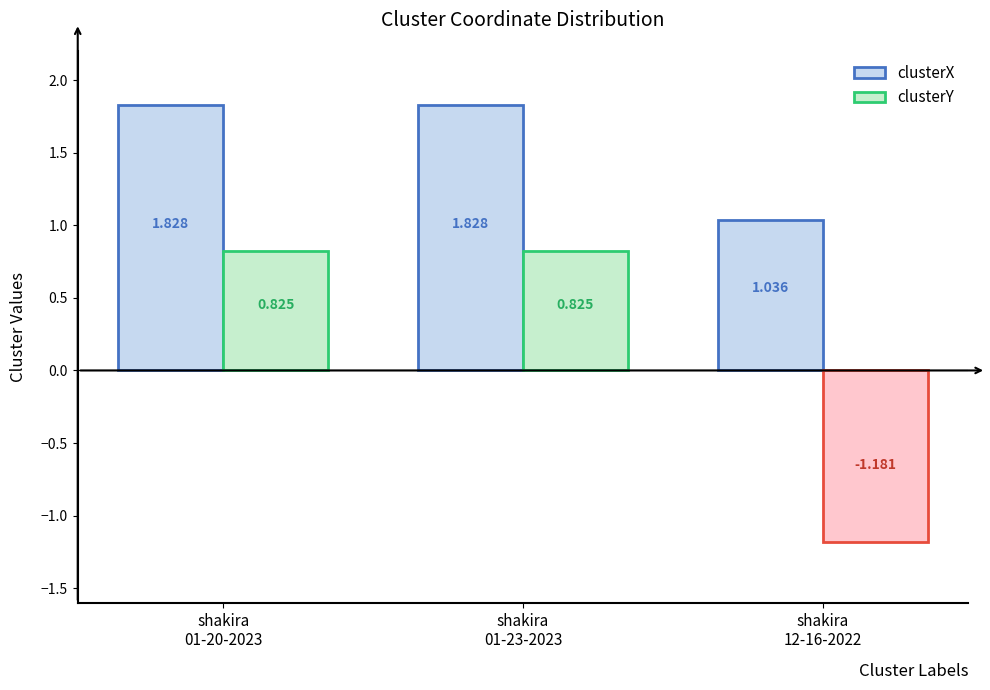

Which series has the largest total across all categories?

clusterX